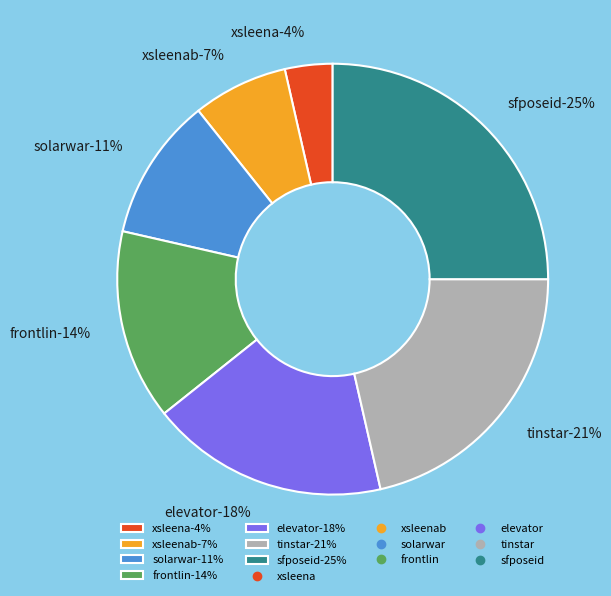

Which category has the biggest portion of the pie?

sfposeid